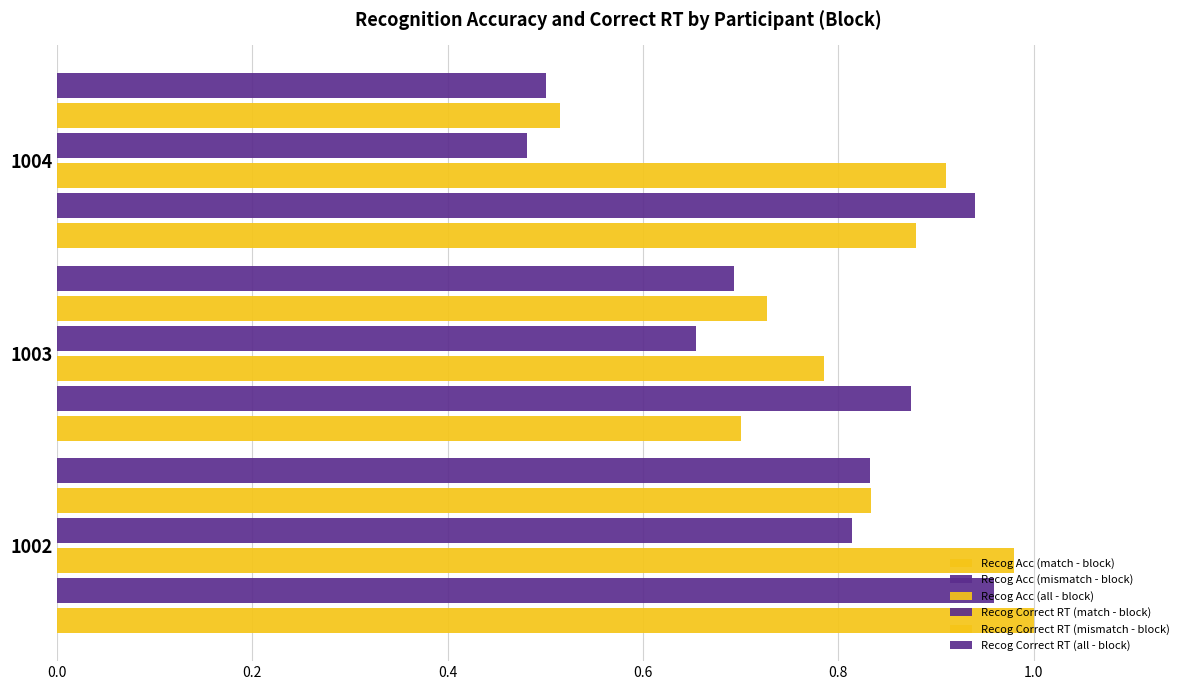

What is the value of the Recog Correct RT (match - block) bar at the 3rd from the left?

0.5